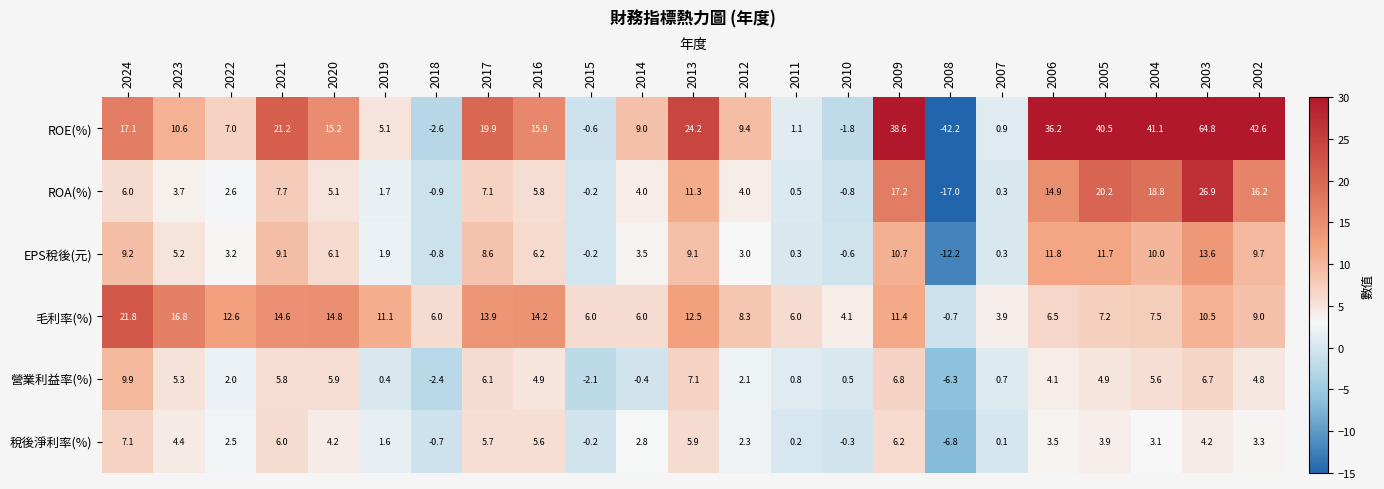

Rank the series at 2022 from lowest to highest value.

營業利益率(%), 稅後淨利率(%), ROA(%), EPS稅後(元), ROE(%), 毛利率(%)